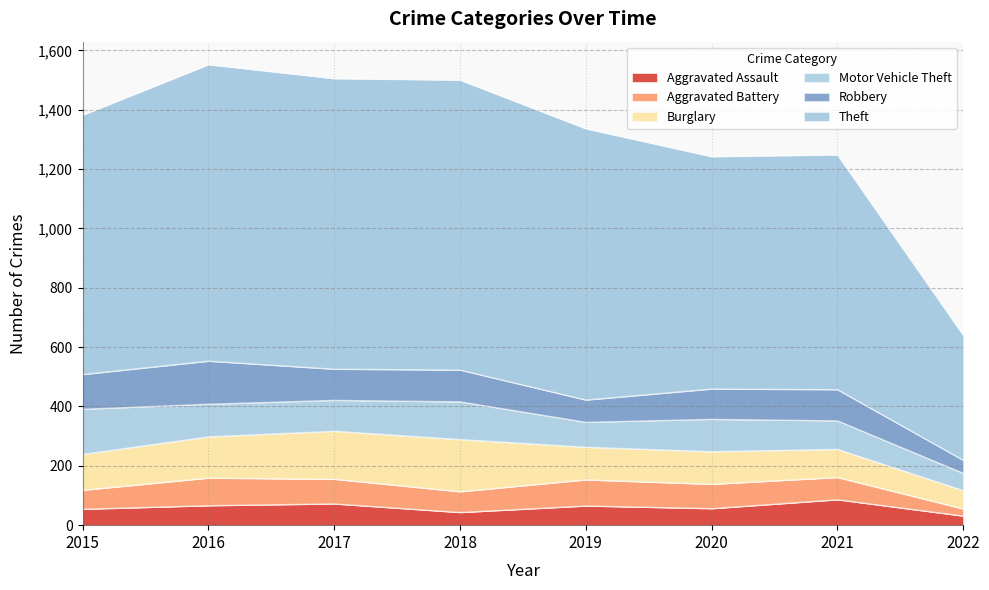

What is the difference between the Aggravated Battery values at 2020 and 2016?

11